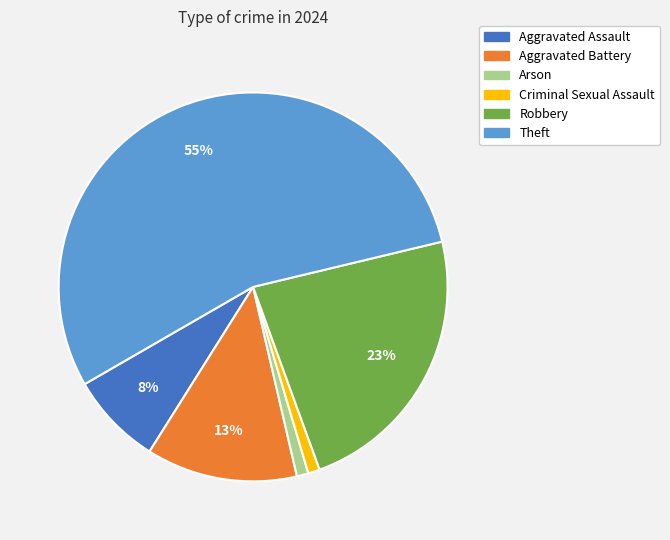

Is there any slice that represents more than half of the pie?

Yes